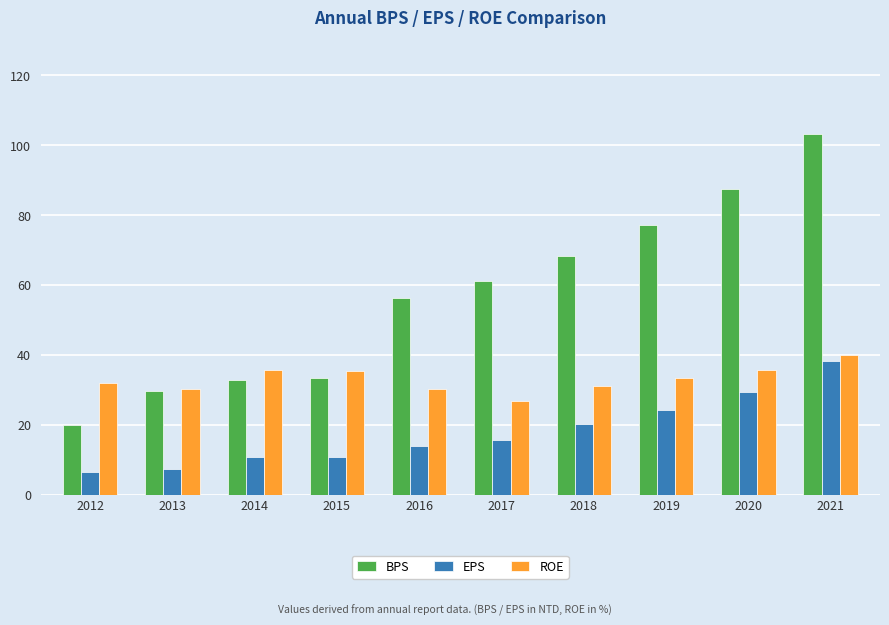

Which series has the largest range (max minus min)?

BPS